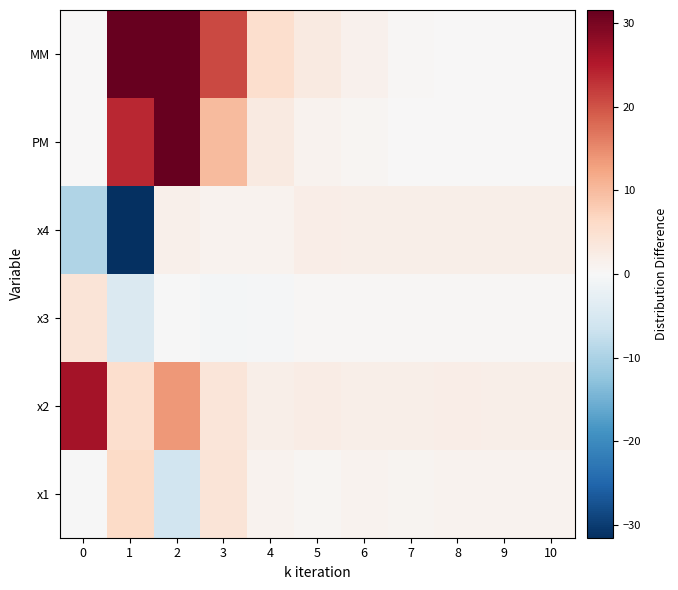

Rank the series at 5 from lowest to highest value.

x3, x1, PM, x4, x2, MM